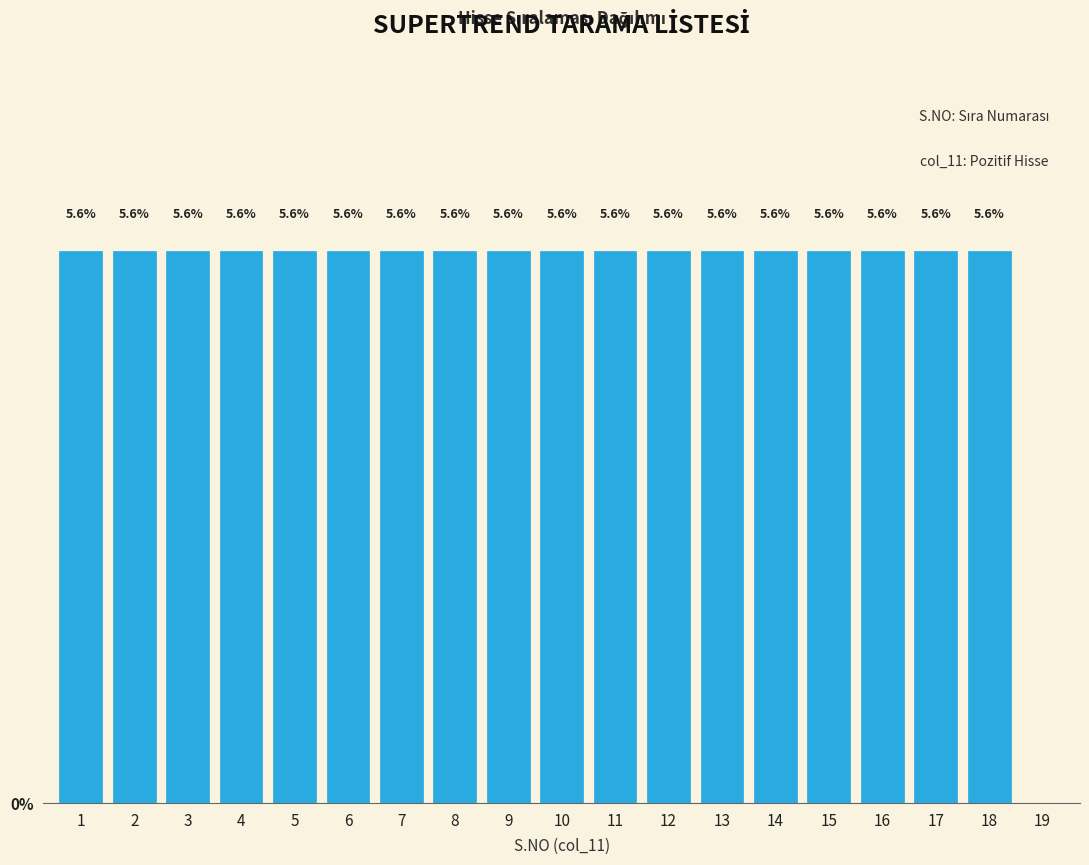

Are the bars horizontal?

No